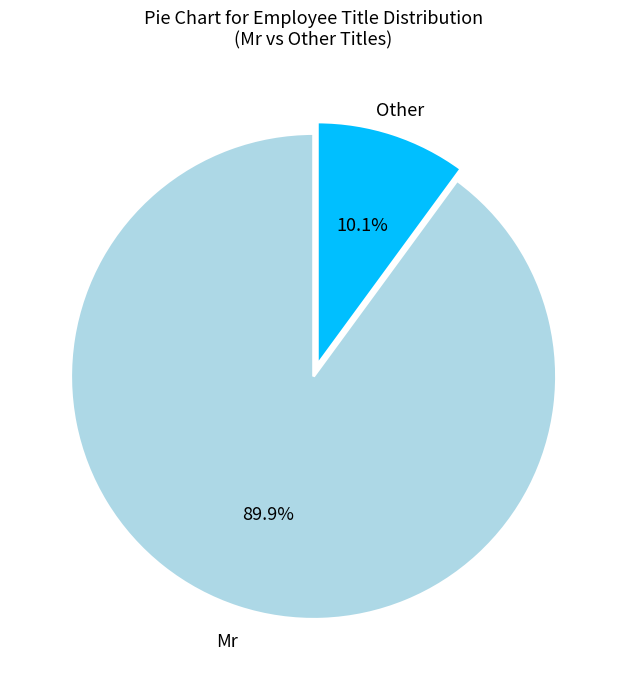

Is there a majority slice in this chart?

Yes